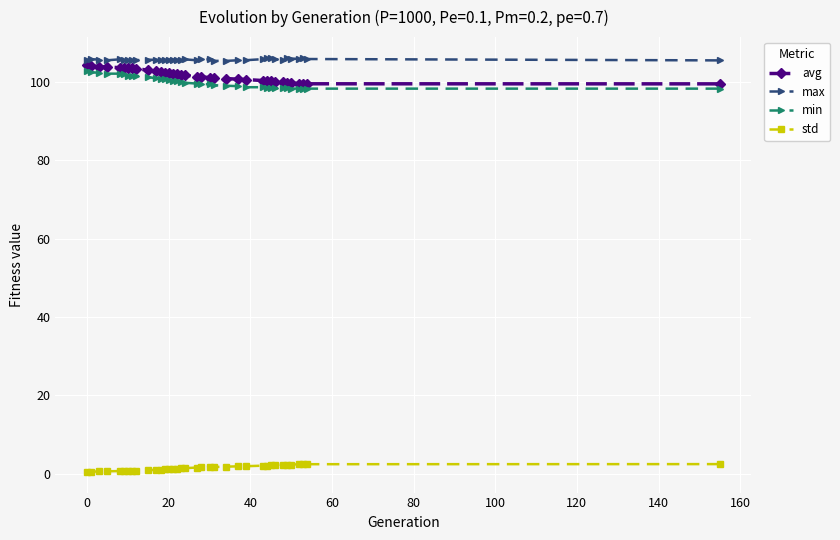

What is the difference between the maximum and minimum values in the avg series?

4.9